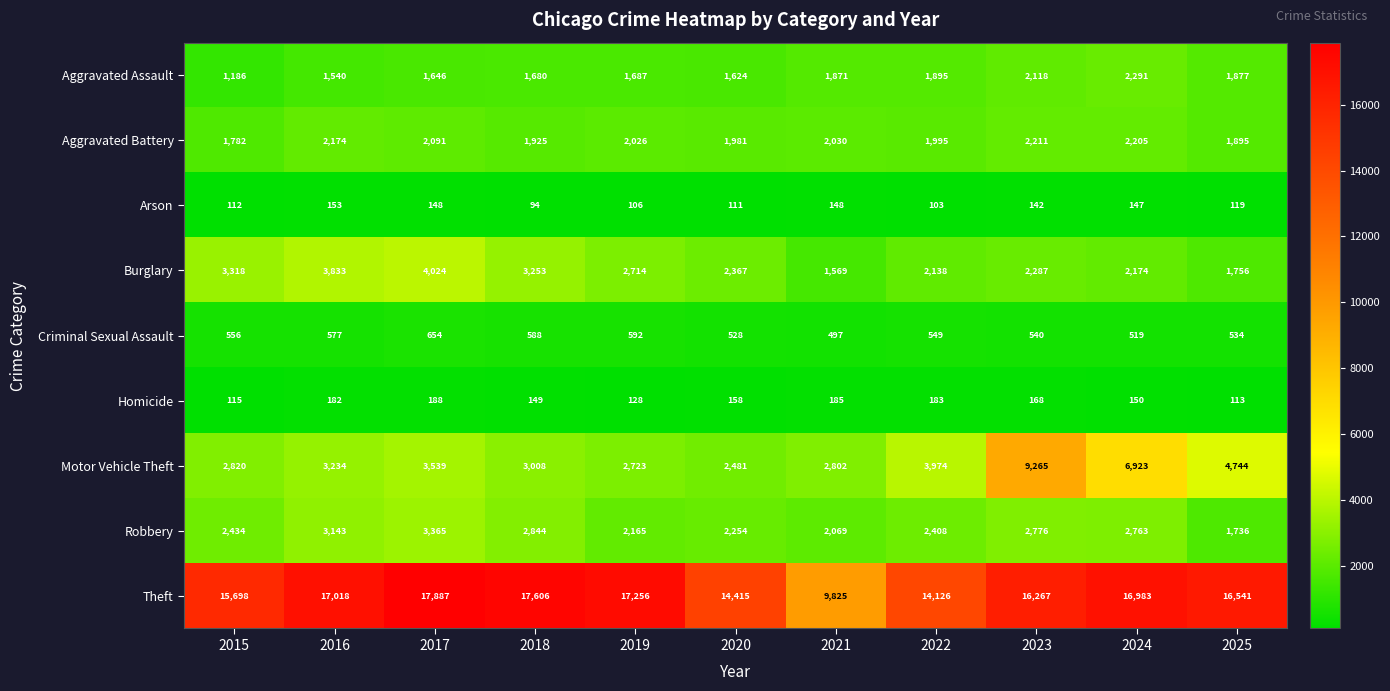

Which category has the highest value in the Criminal Sexual Assault series?

2017